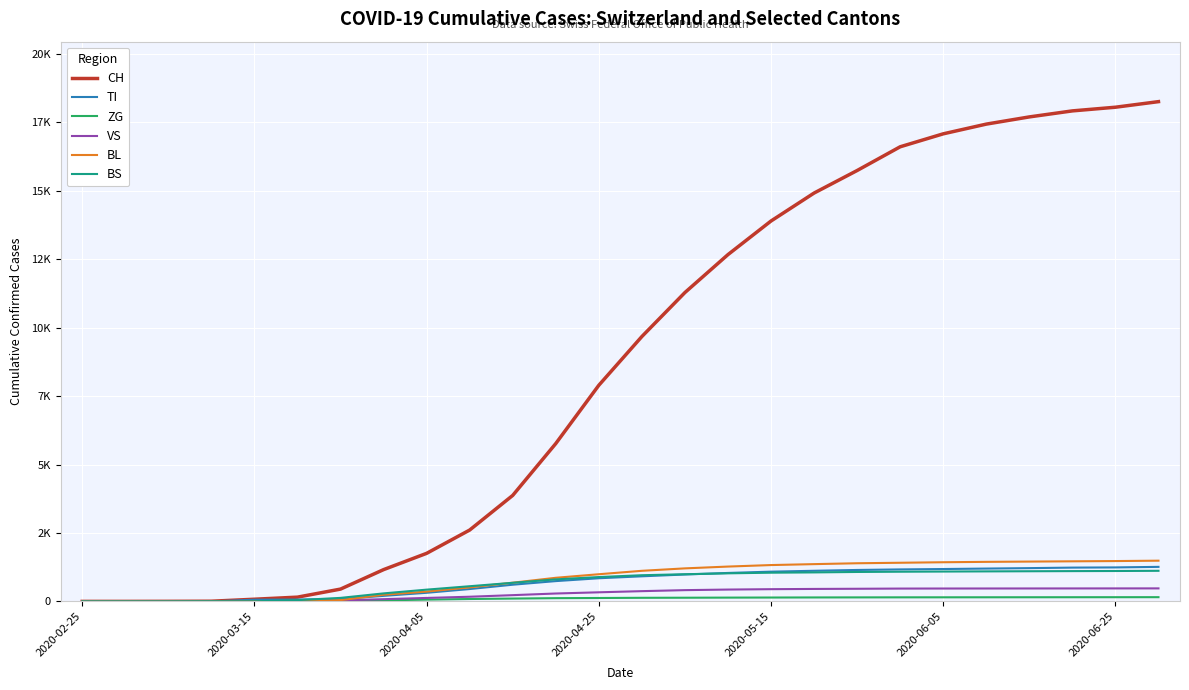

Does the chart display data point markers on the line(s)?

No